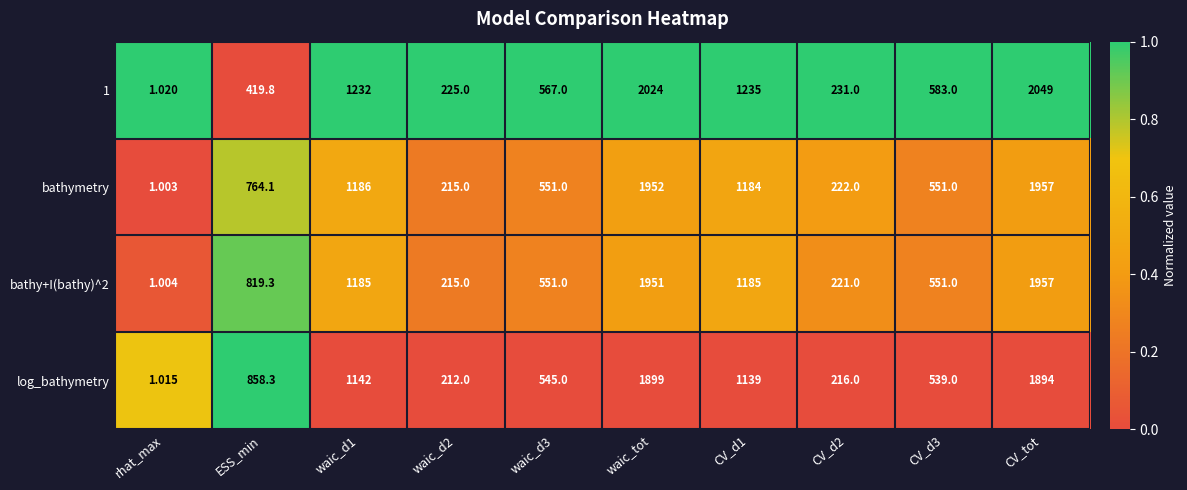

Where is log_bathymetry nearest to the value 950?

ESS_min